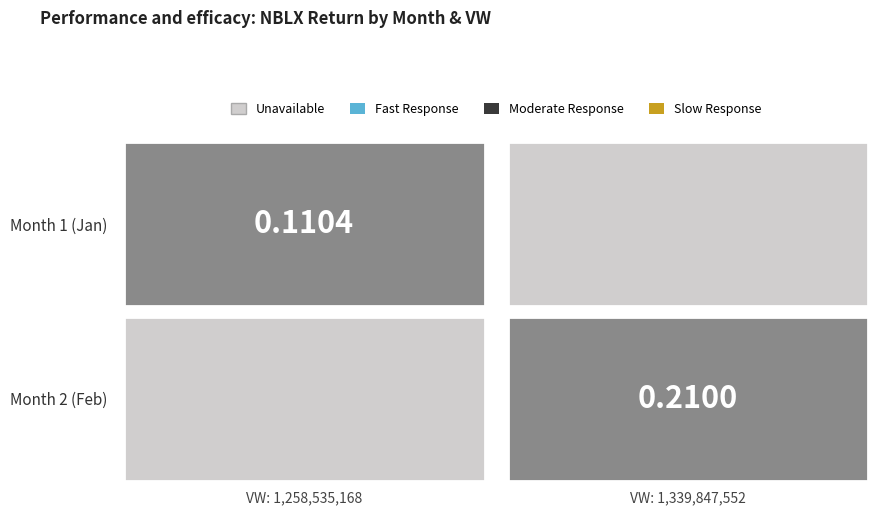

Read the value at 0.

0.1